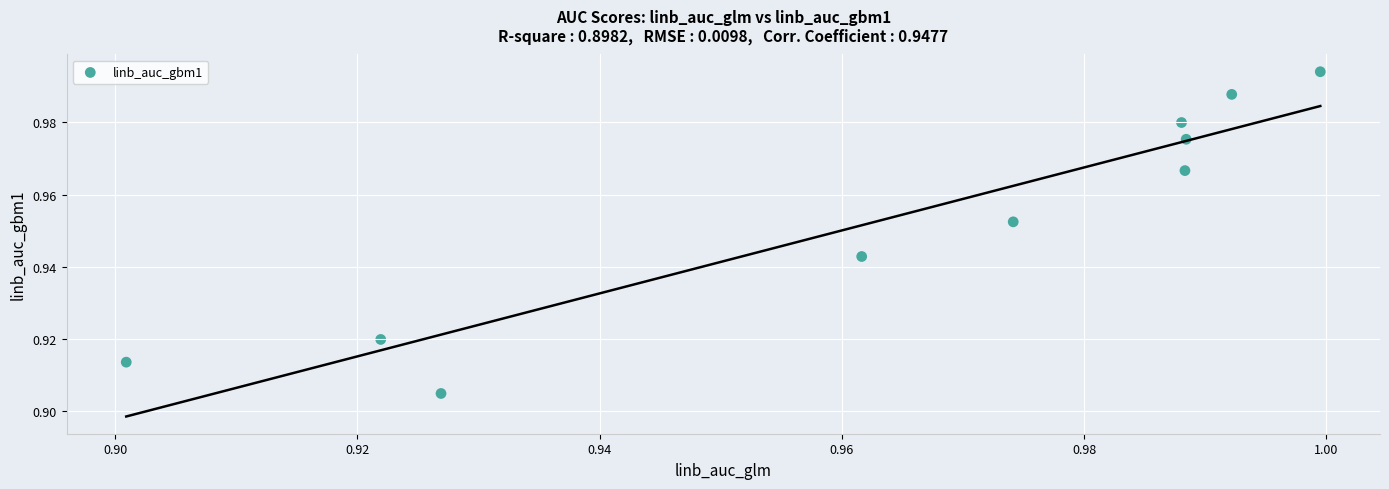

How many data points are displayed?

10